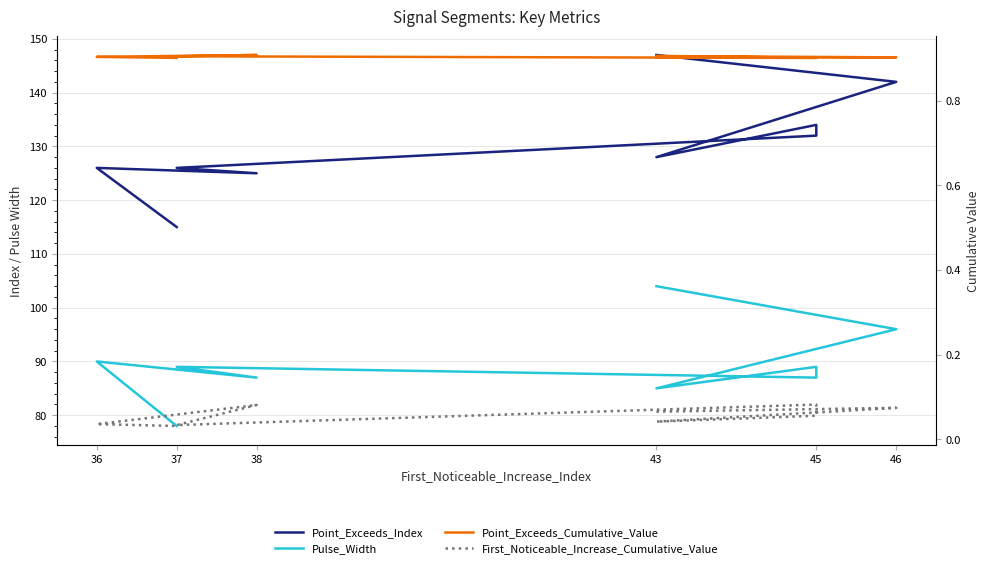

What is the difference between the second highest and second lowest values in the Pulse_Width series?

11.0